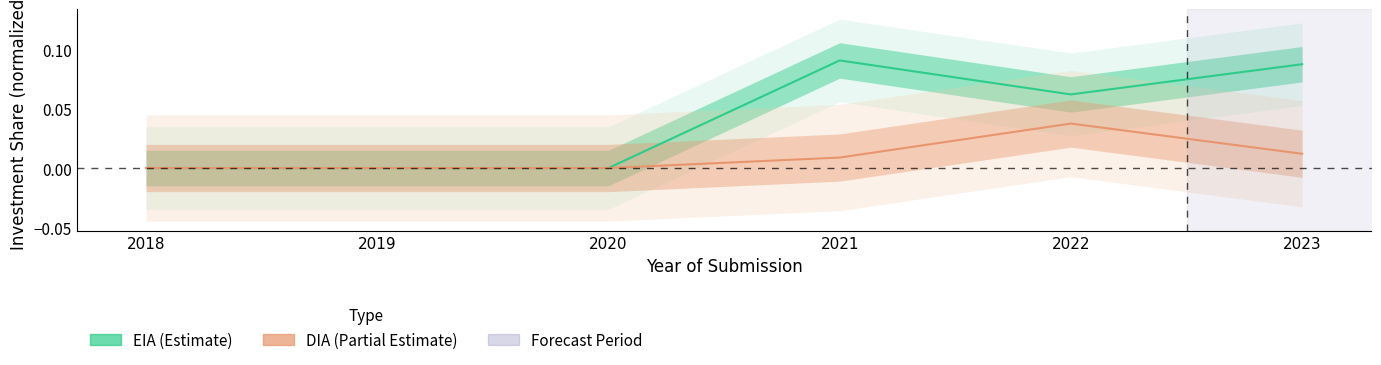

How many values in EIA are above zero?

3